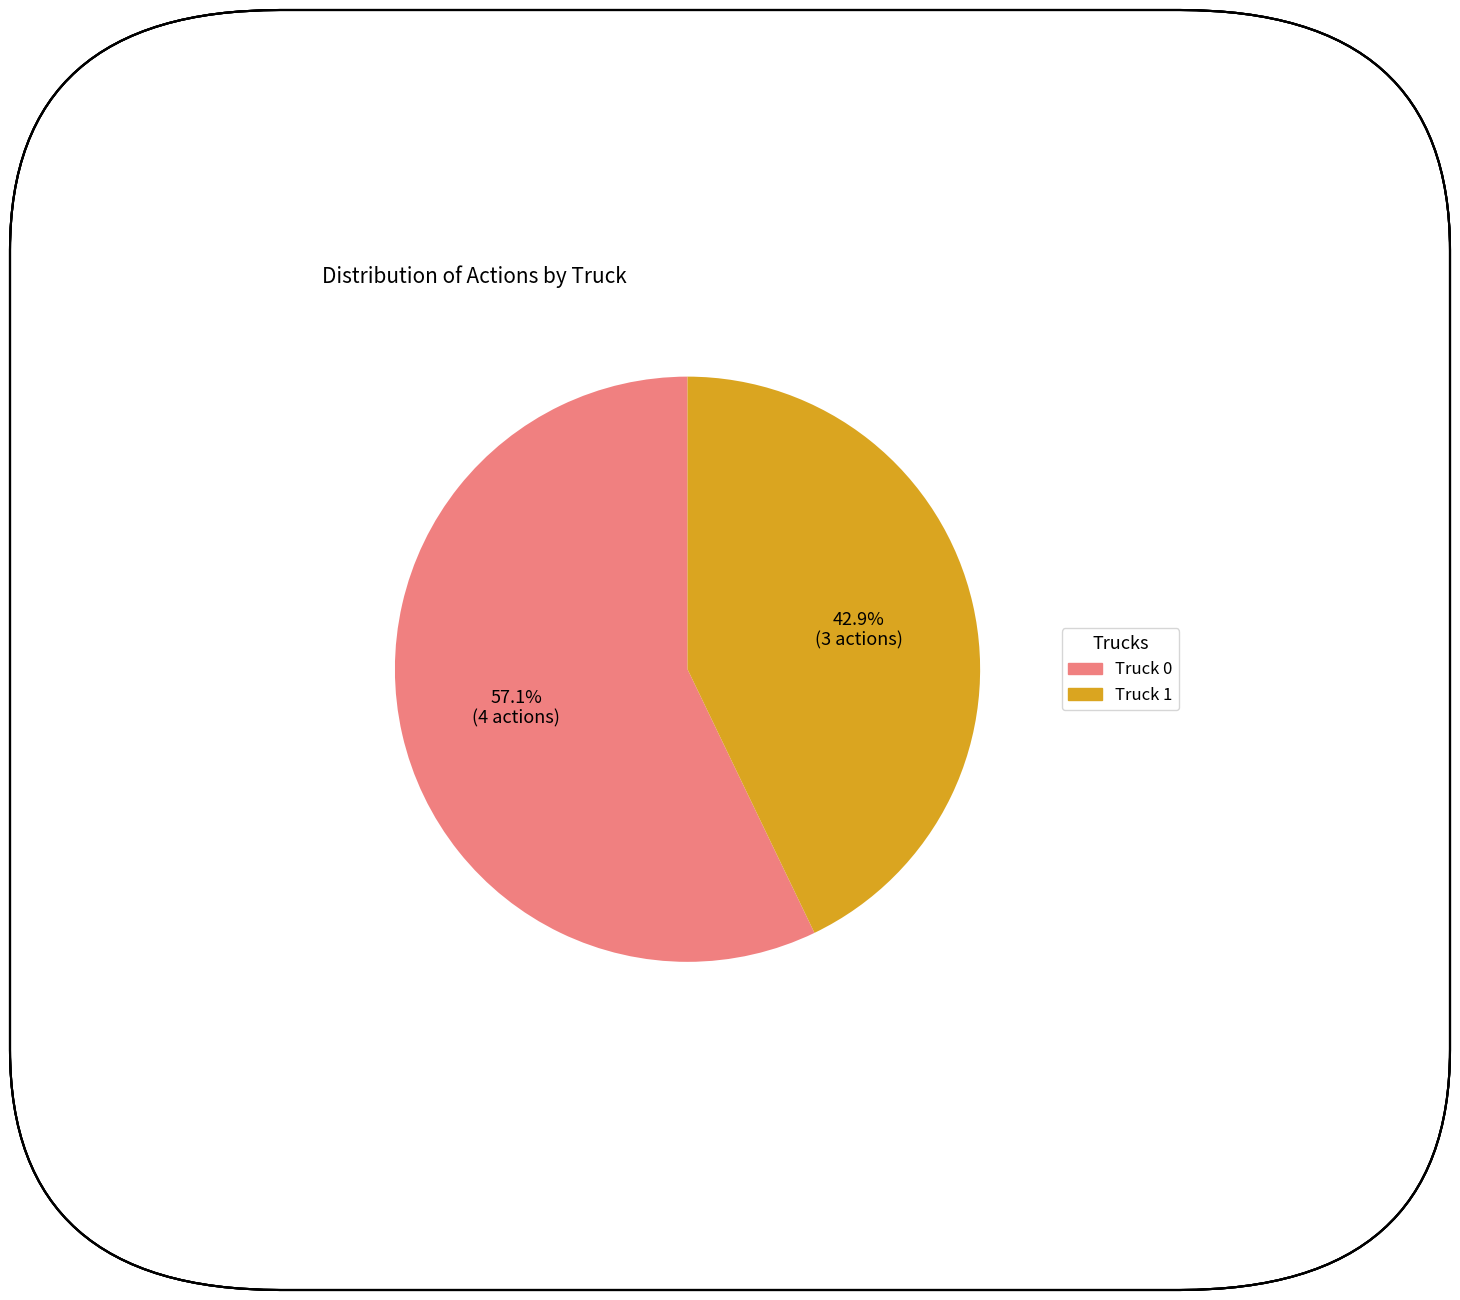

What is the ratio of the value at Truck 0 to the value at Truck 1?

1.3